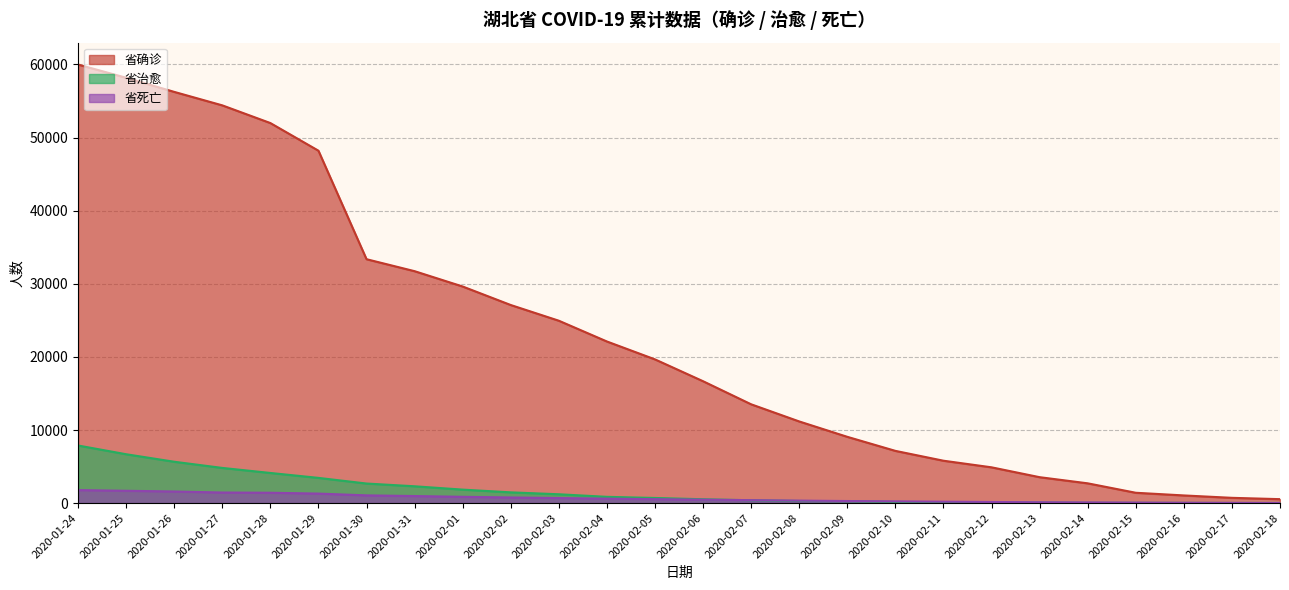

What is the label of the 2nd point from the right?

2020-02-17